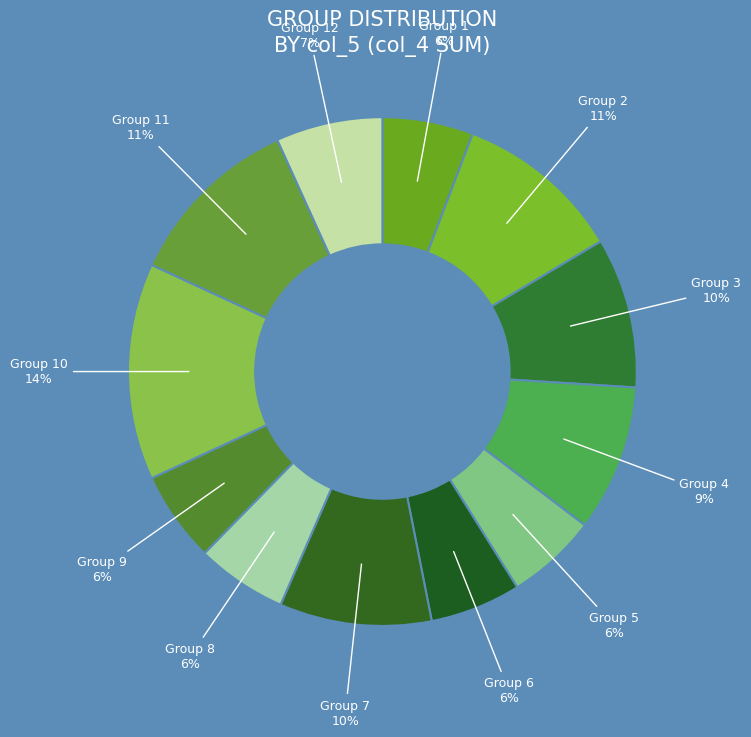

How many segments does this pie chart have?

12